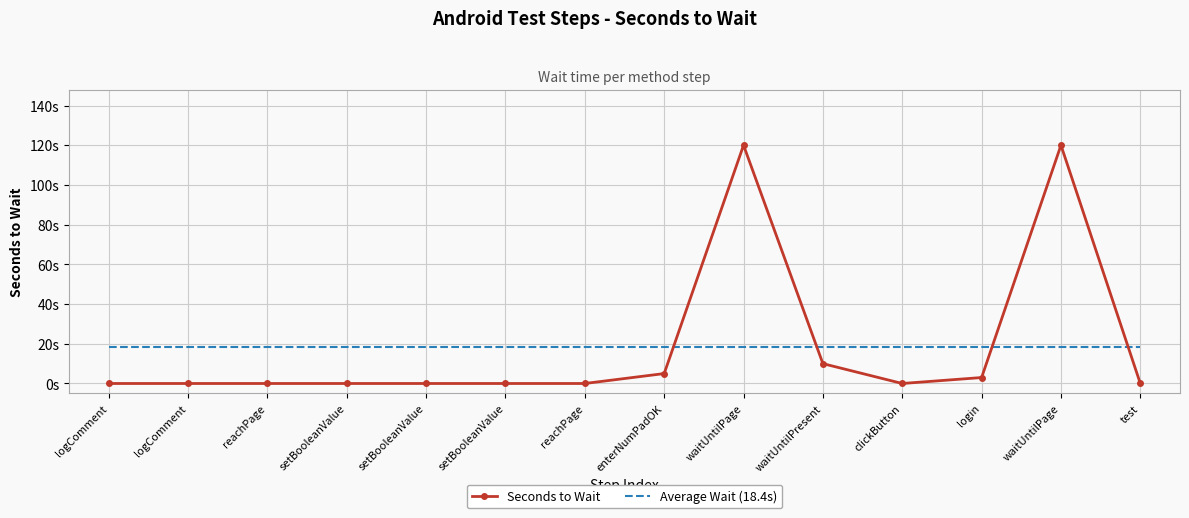

What are all the series names shown in the legend?

Seconds to Wait, Average Wait (18.4s)